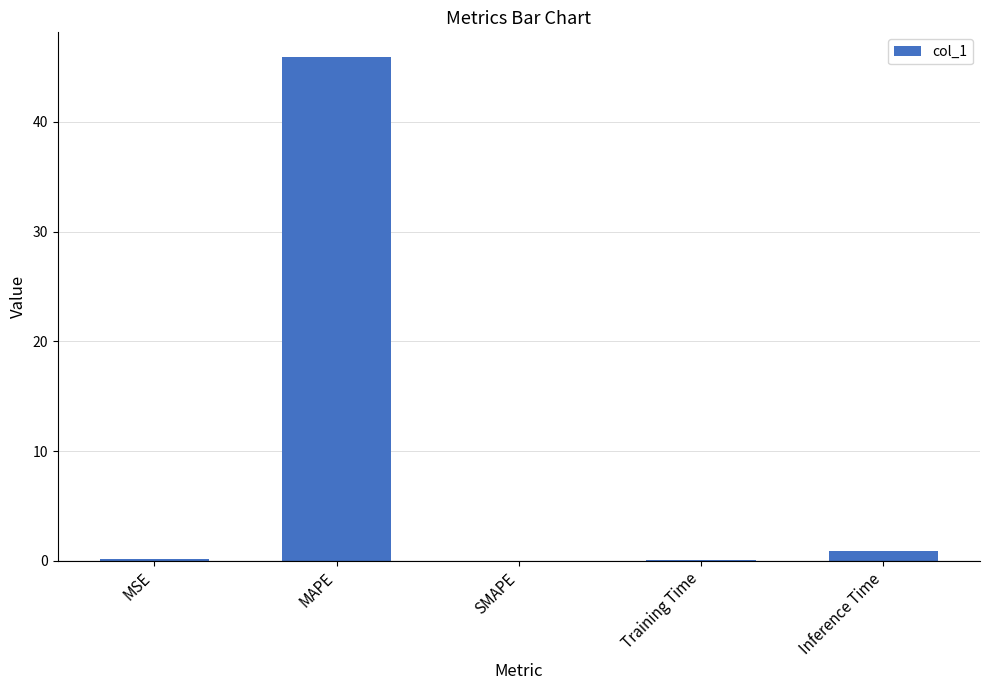

What is the sum of all values?

47.0